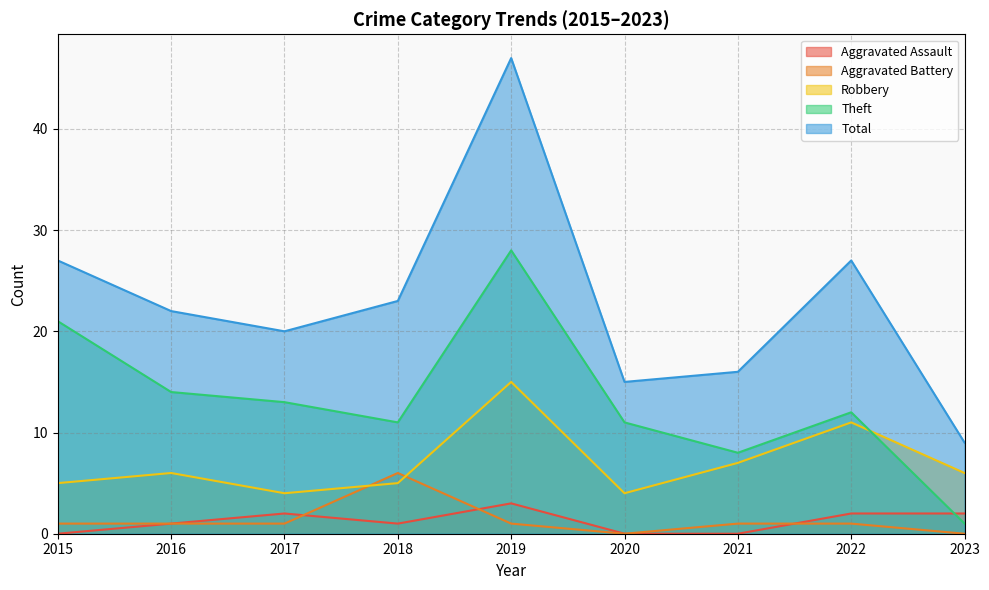

The value of Robbery at 2016 is 4. True or false?

False